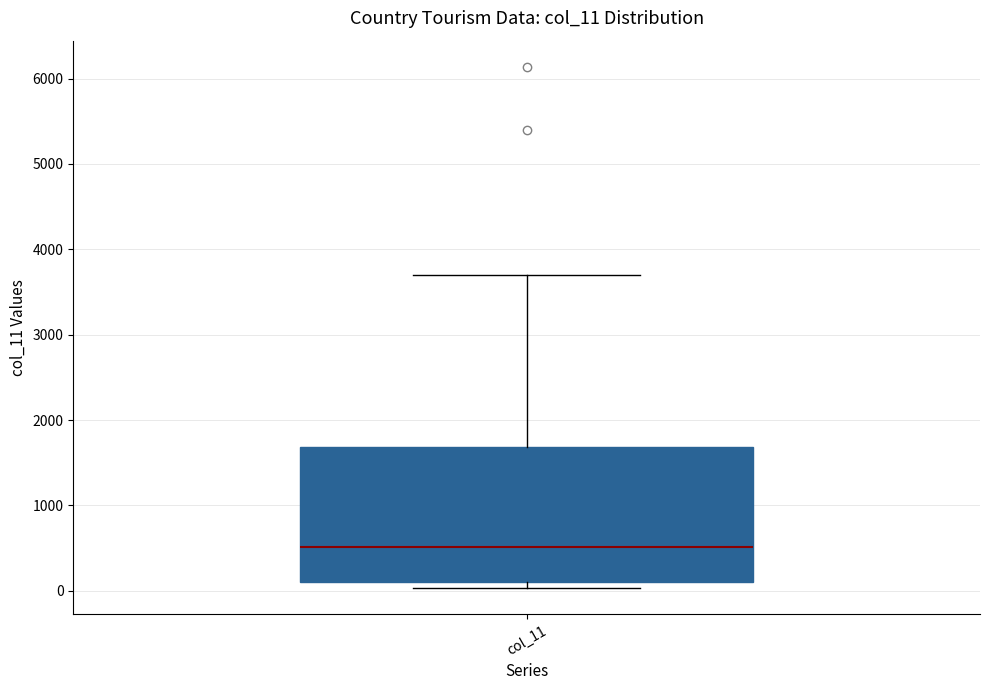

Where is the upper edge of the box for col_11 on the y-axis? The values are not printed on the chart, so give them approximately, as read against the axis.

1700